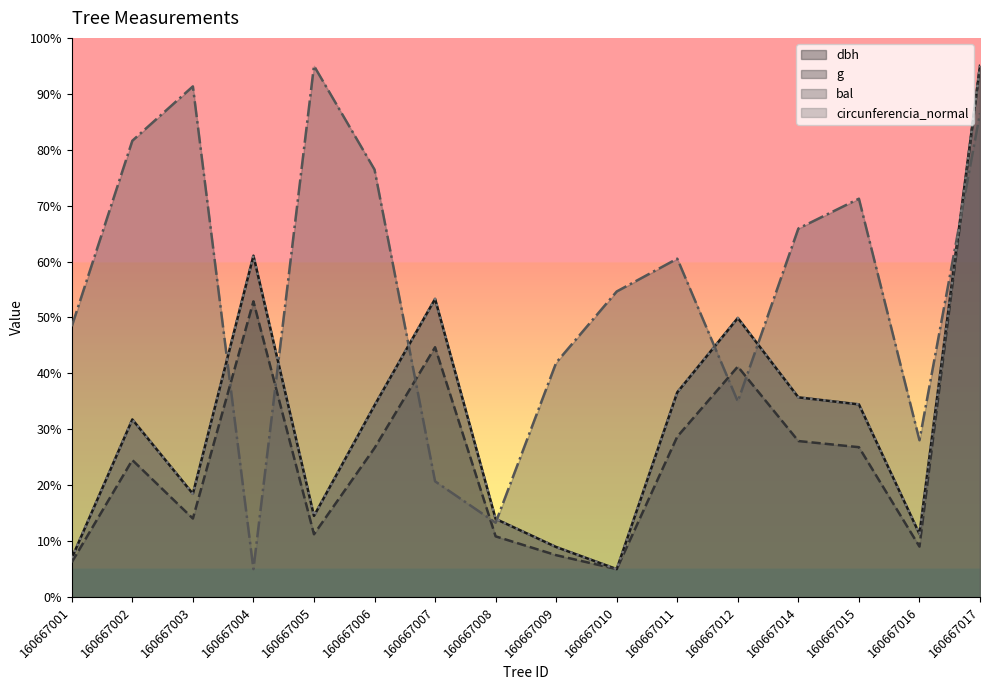

Which series changed the most between 160667001 and 160667004?

circunferencia_normal